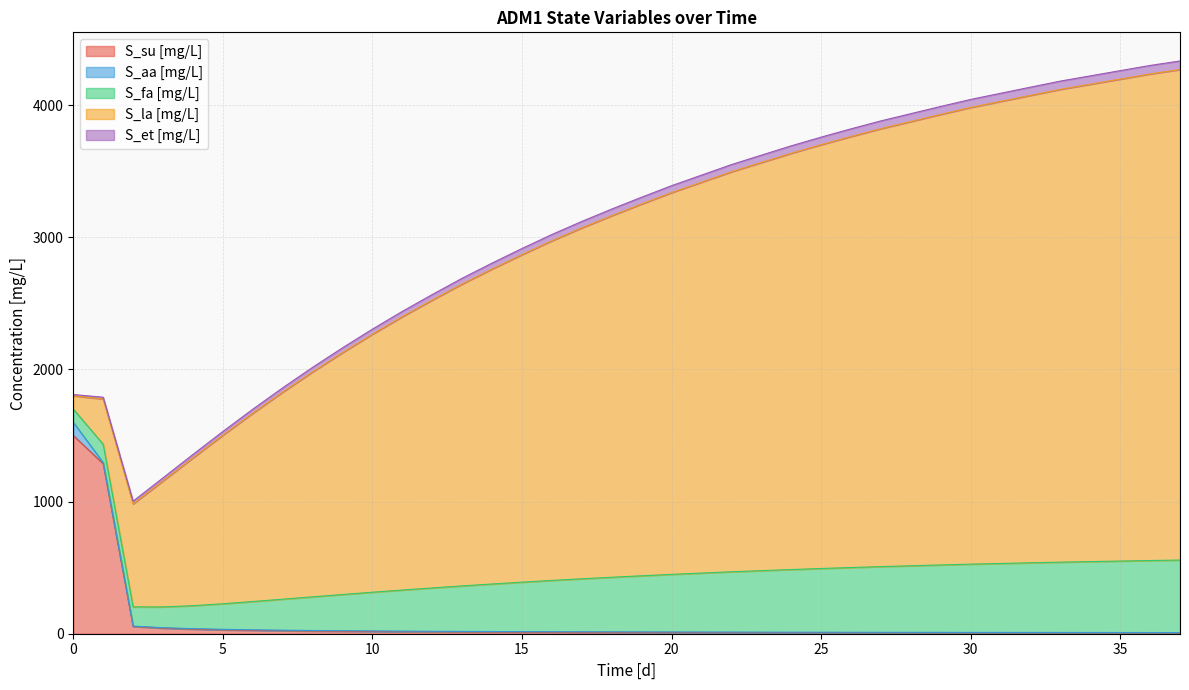

True or false: S_et [mg/L] and S_la [mg/L] cross at least once.

False